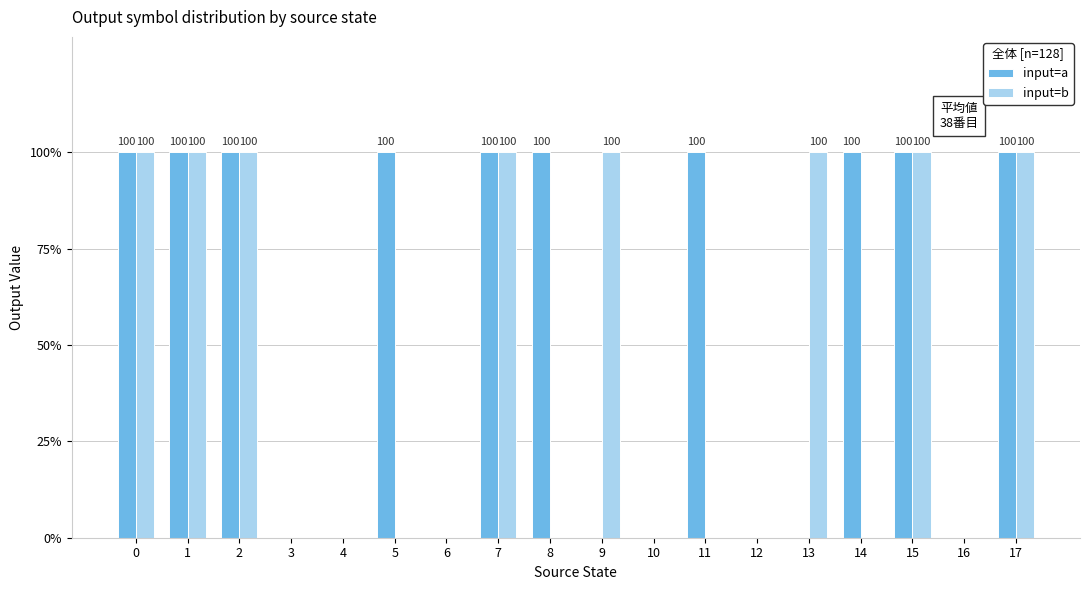

How many input=a values are between 0 and 100?

18